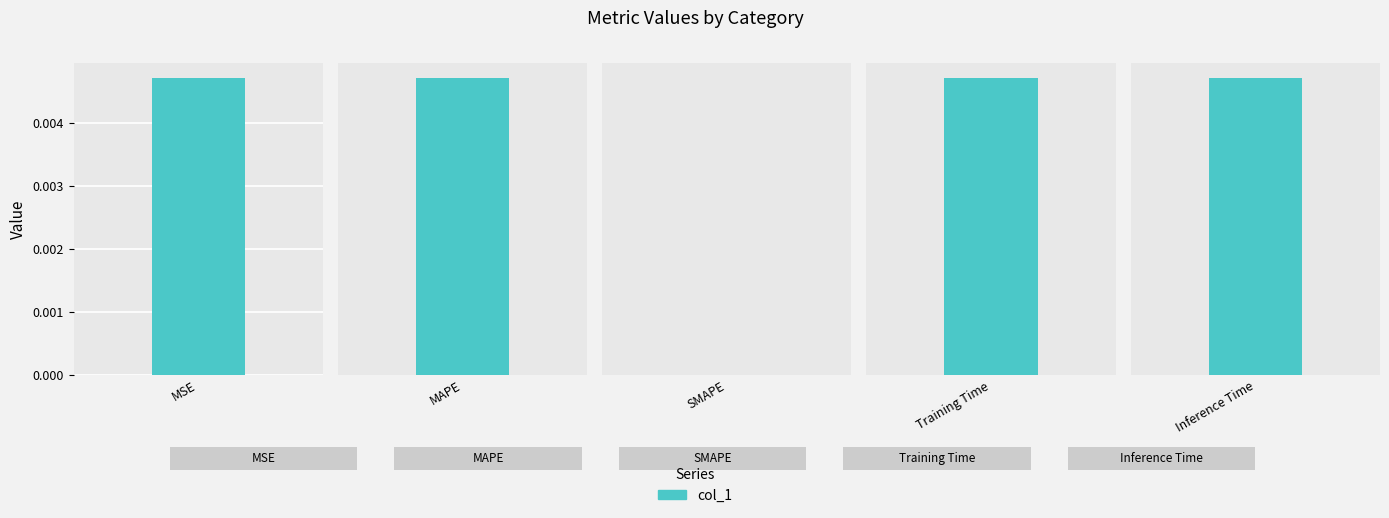

What is the average value?

13.4